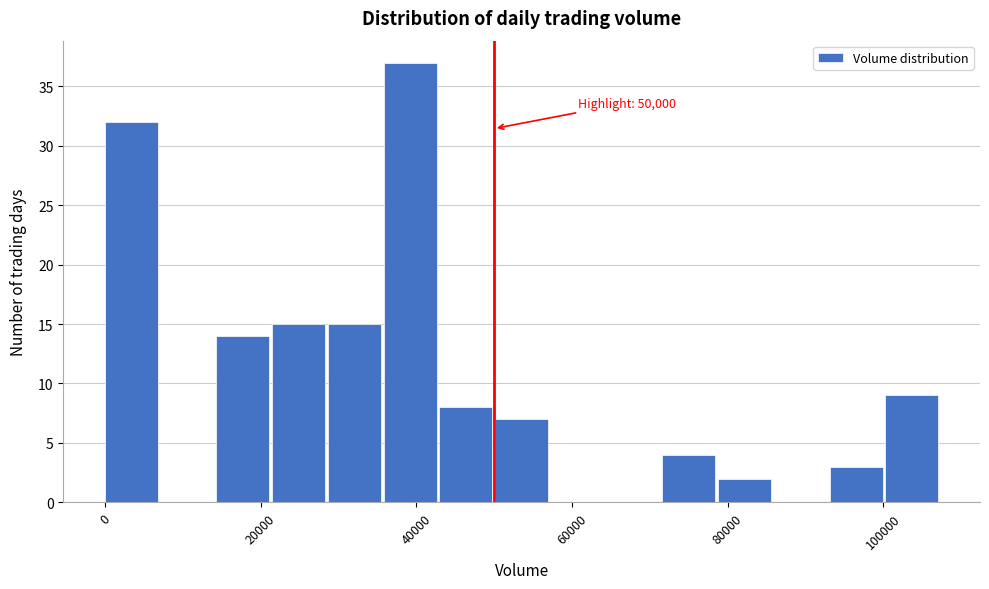

Around what value on the x-axis is the tallest bar? Give the approximate position of its centre, as read against the axis.

40000